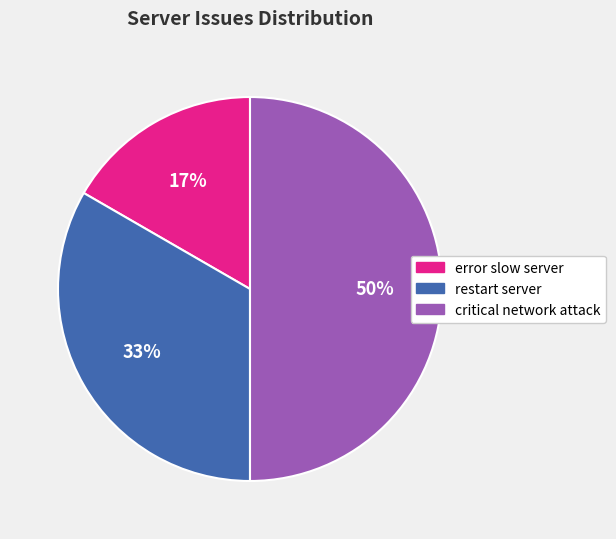

Does error slow server account for over 50% of the chart?

No